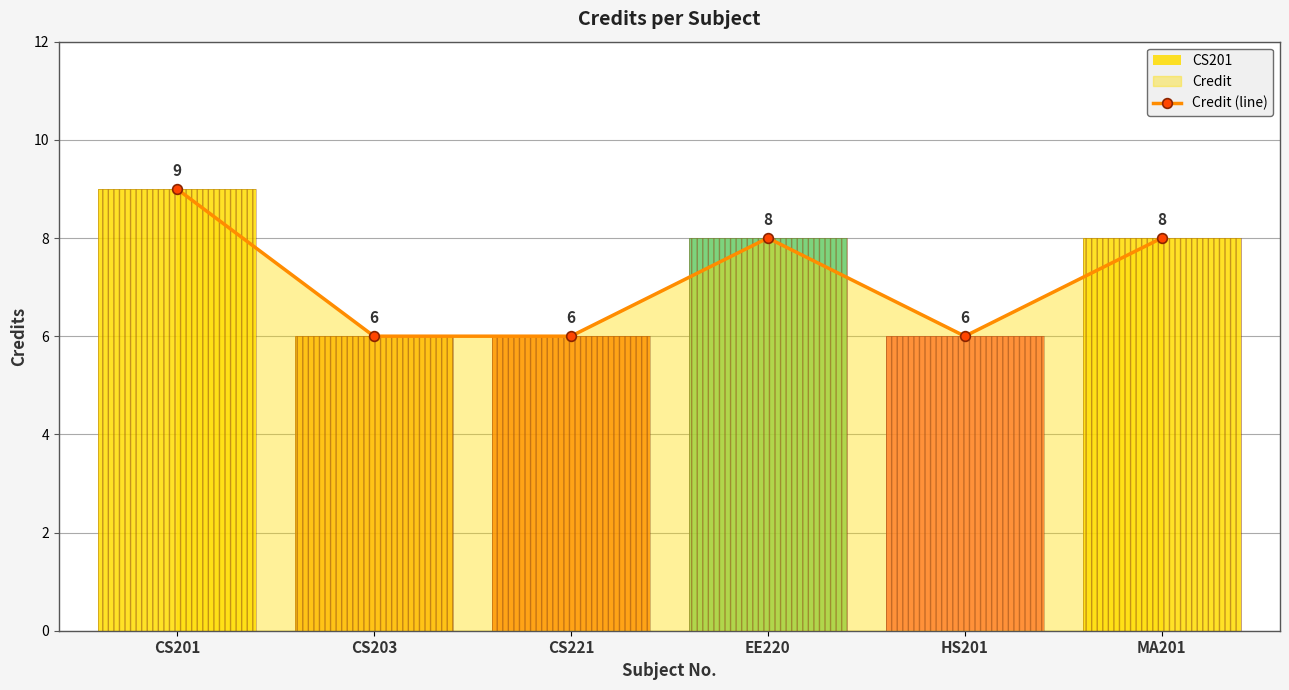

What is the value of the 3rd point from the left?

6